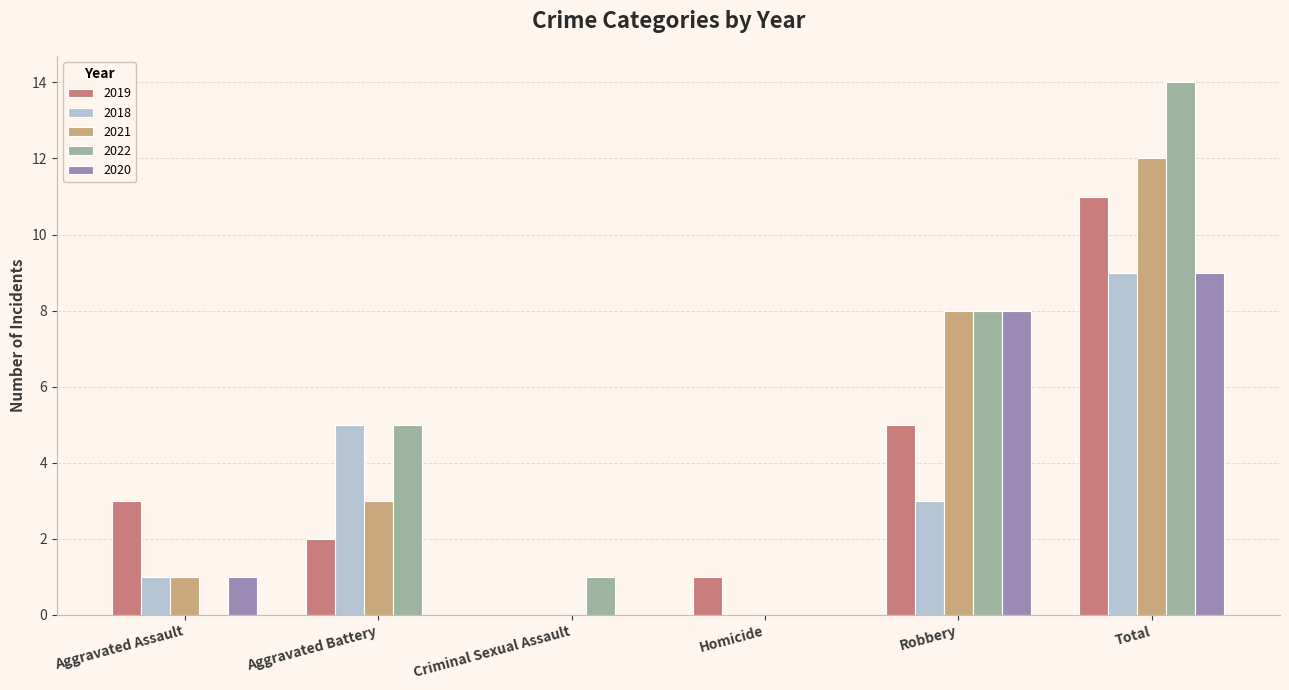

Reading right to left, list all the values displayed in this chart.

2019: 11	5	1	0	2	3
2018: 9	3	0	0	5	1
2021: 12	8	0	0	3	1
2022: 14	8	0	1	5	0
2020: 9	8	0	0	0	1